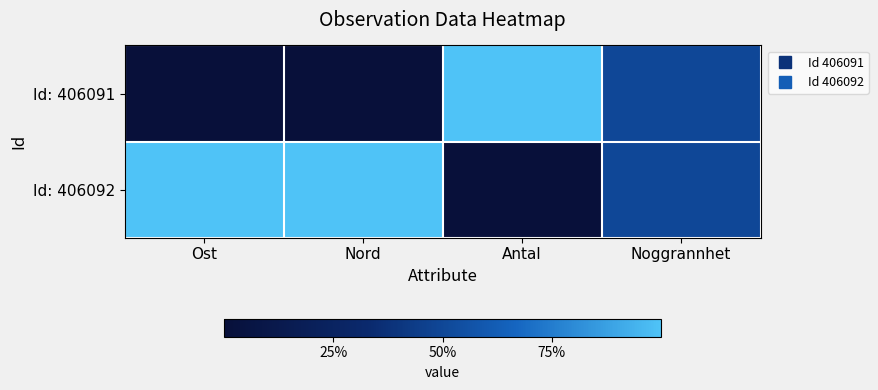

Which series has the largest range (max minus min)?

Id: 406091